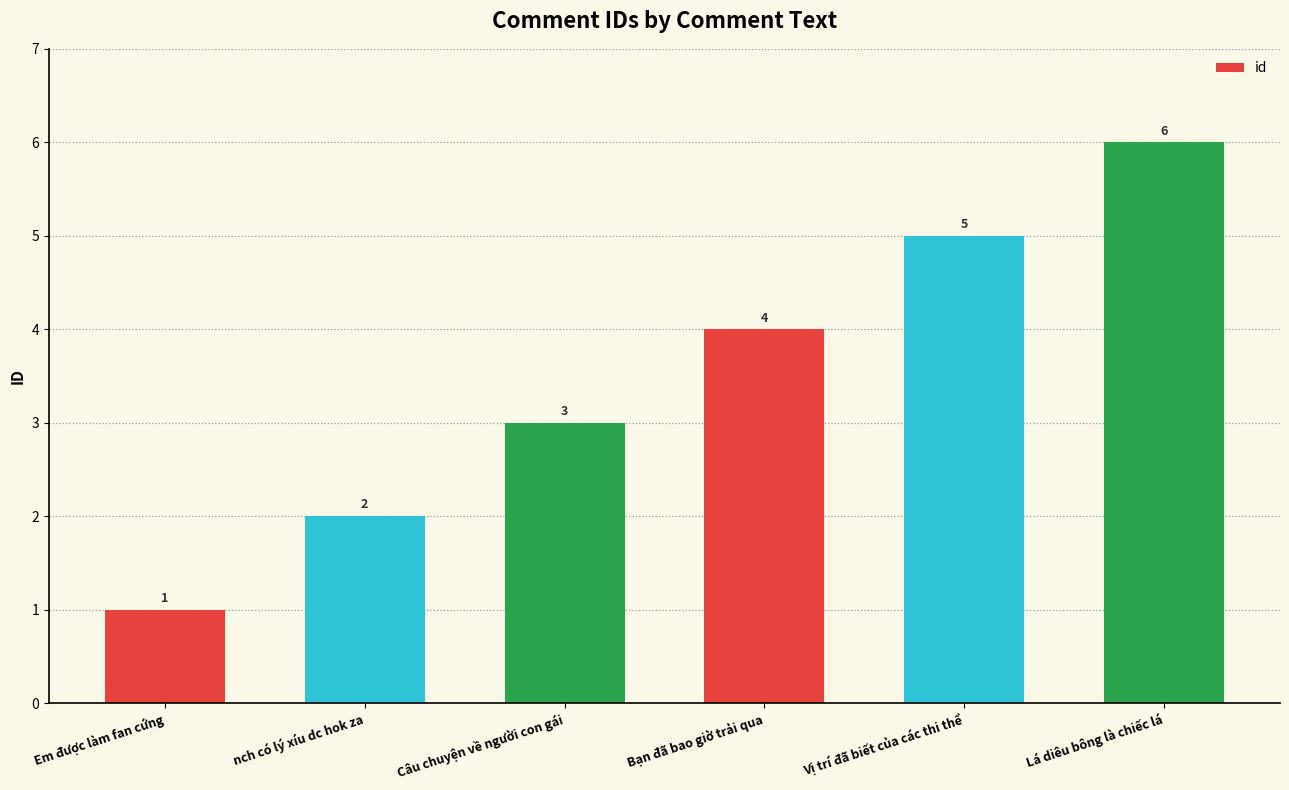

What is the label of the 4th bar from the right?

Câu chuyện về người con gái